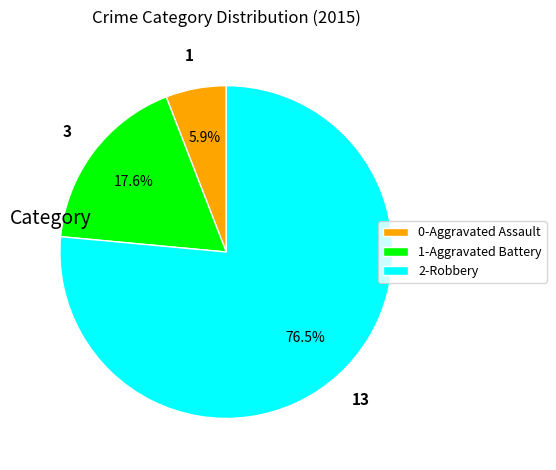

To the nearest percent, what is the difference between the largest and smallest slice percentages?

71%